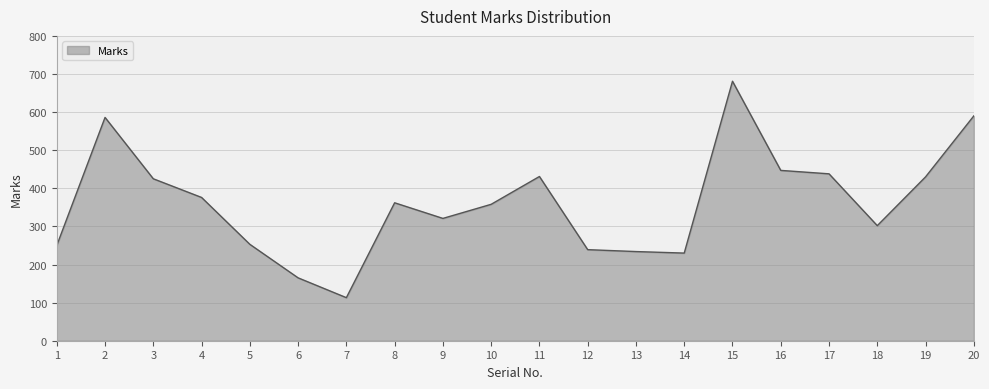

How many lines are shown in the chart?

1